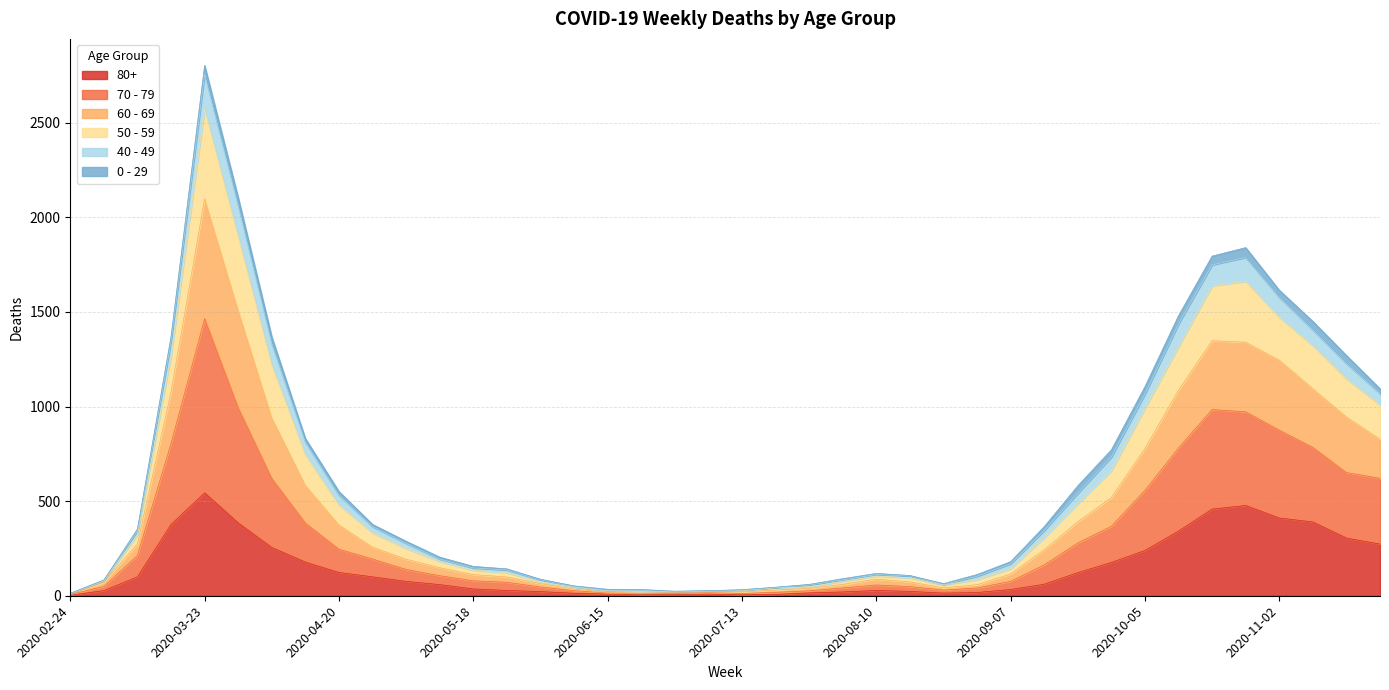

Is the value of 60 - 69 at 2020-07-06 greater than the value of 70 - 79 at 2020-05-18?

No